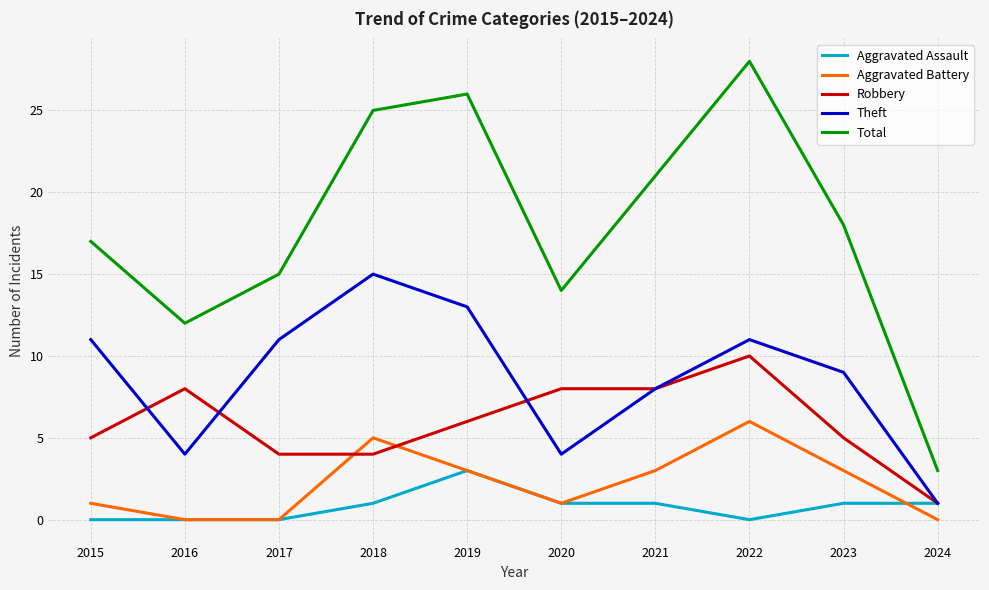

Does the chart have visible grid lines?

Yes